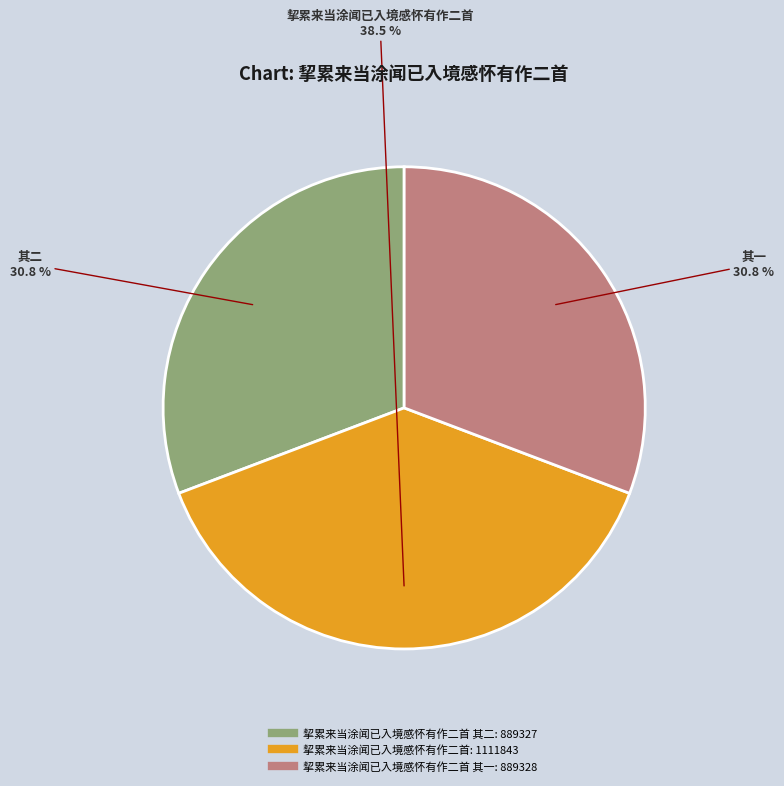

How many slices are in this pie chart?

3